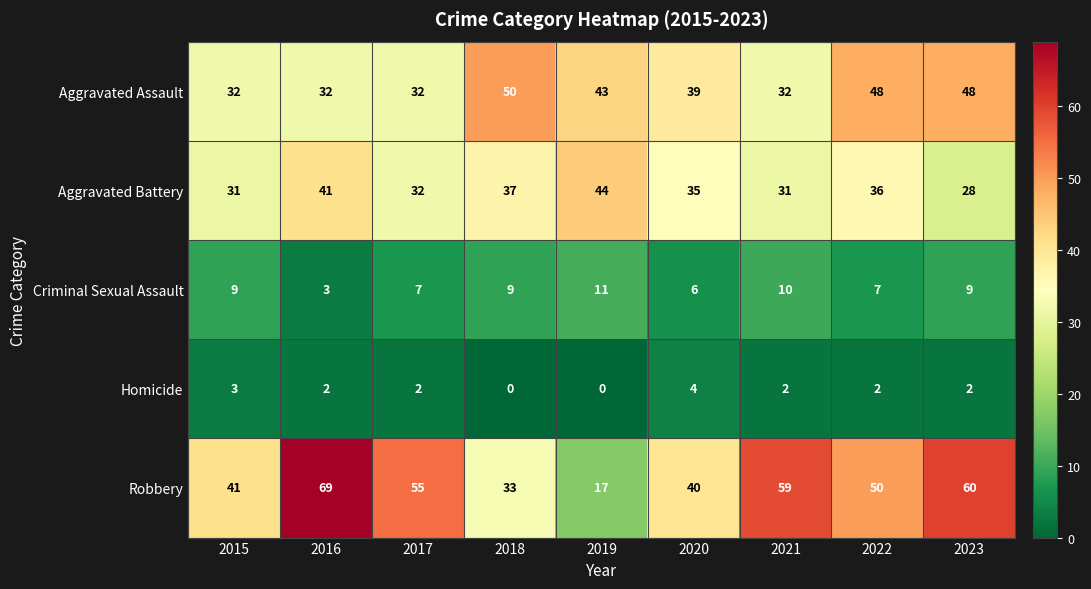

What is the sum of all Robbery values?

424